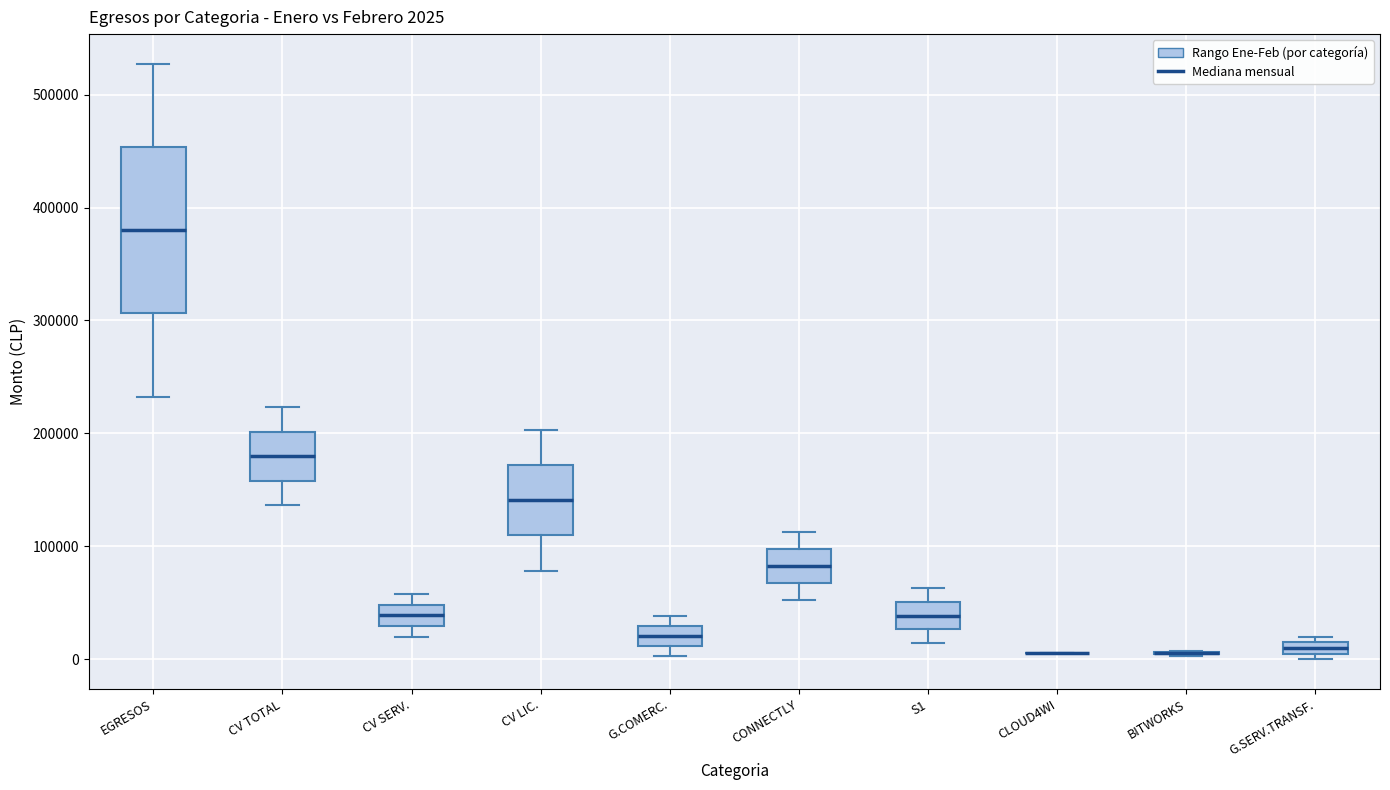

Comparing the boxes themselves (not the whiskers), which one is the tallest?

EGRESOS